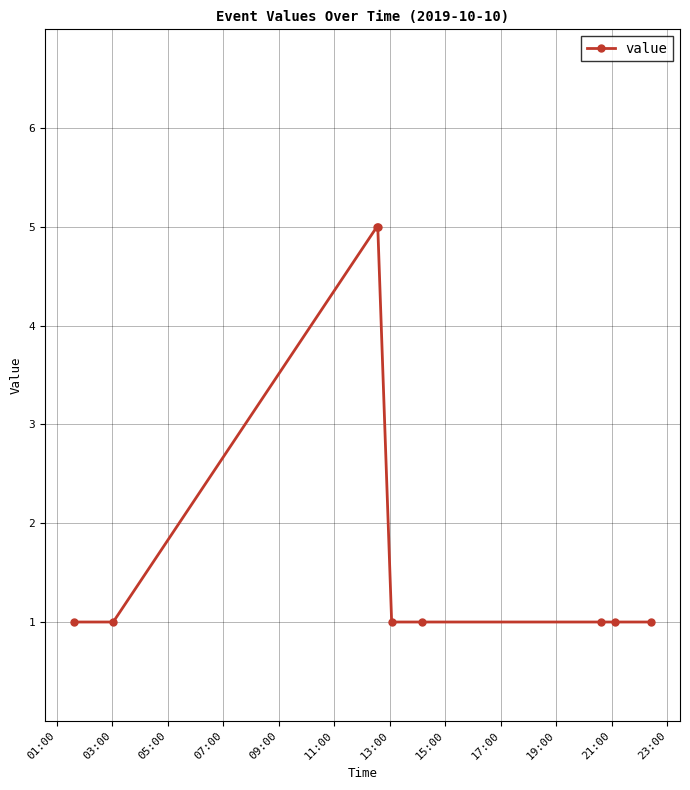

What is the greatest value displayed?

5